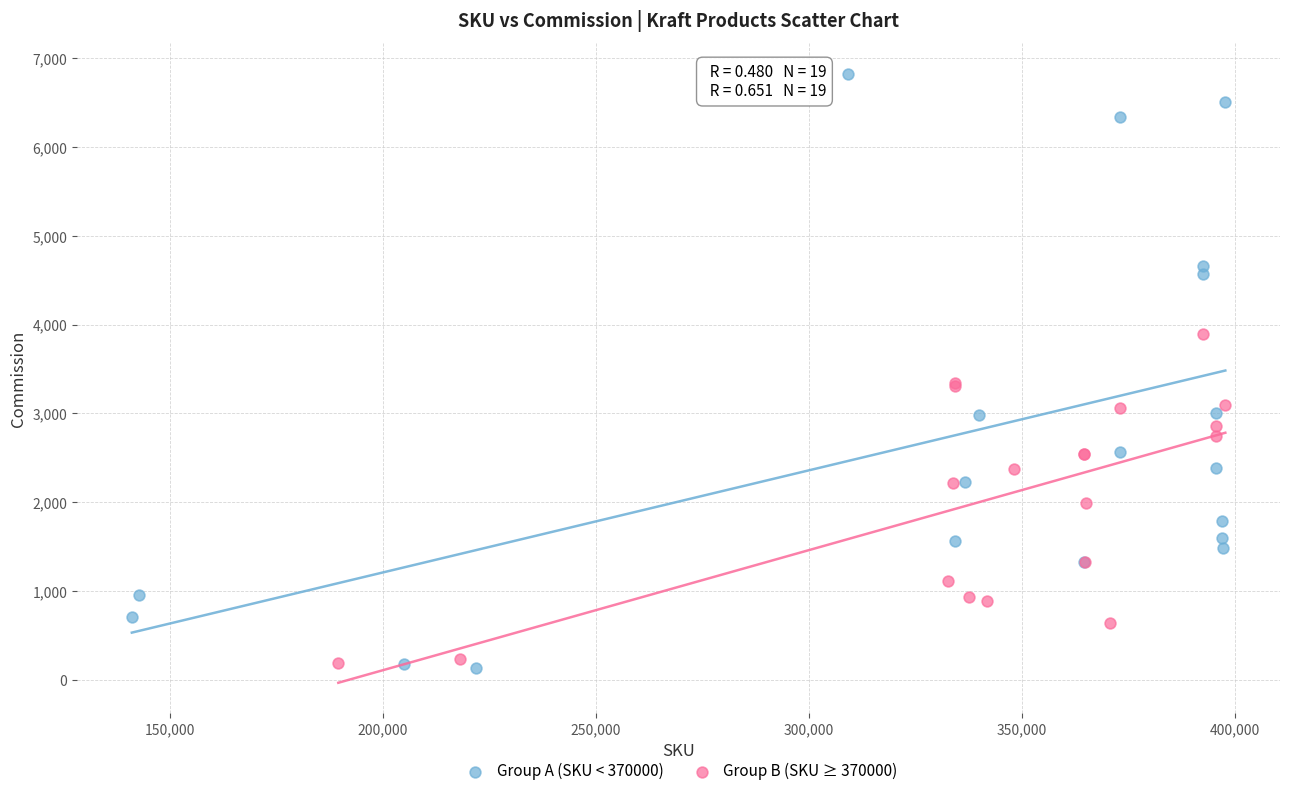

Which series reaches the maximum Y coordinate?

Group A (SKU < 370000)